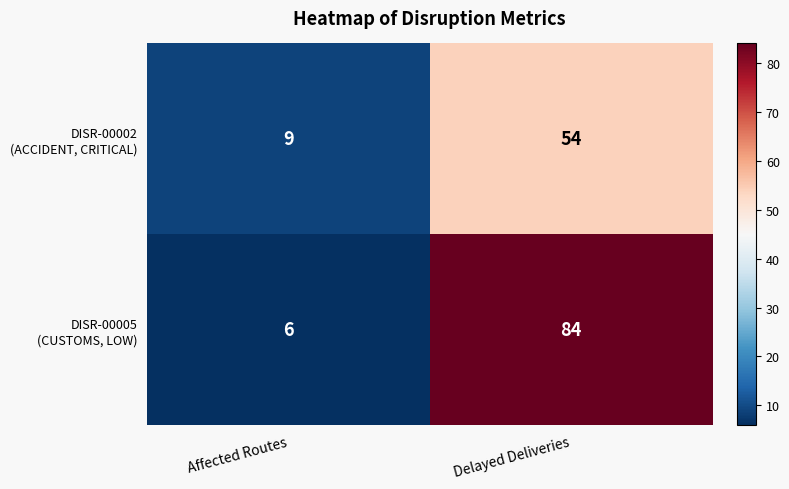

At which category is the sum across all series the highest?

Delayed Deliveries